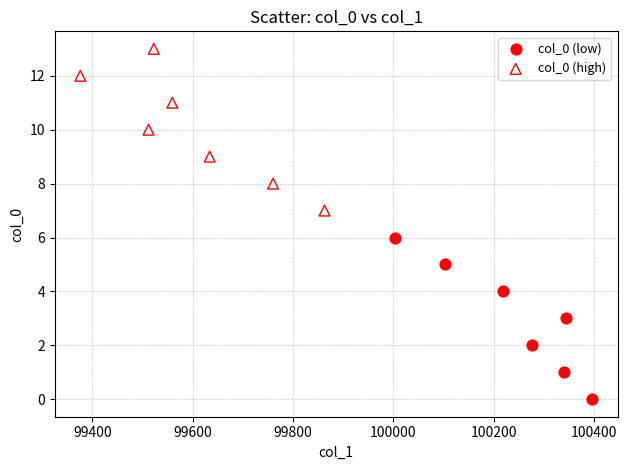

Which series contains the highest Y value?

col_0 (high)